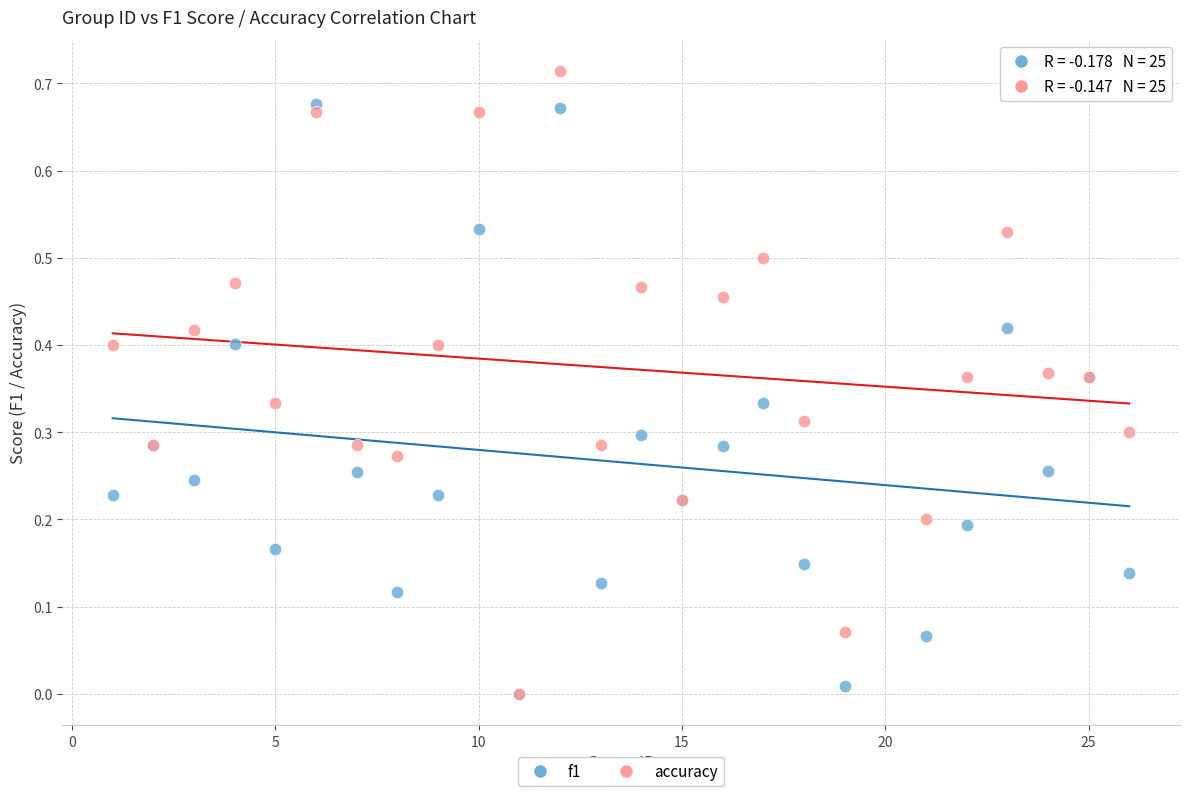

Which series has the largest Y range (max minus min)?

accuracy